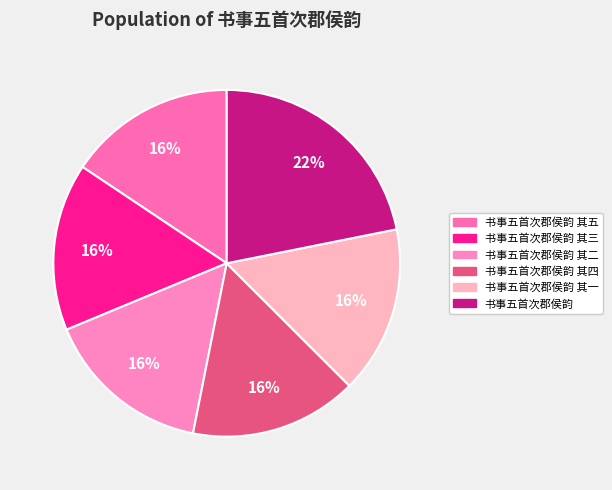

Do 书事五首次郡侯韵 其二 and 书事五首次郡侯韵 其五 together represent more than half of the pie?

No